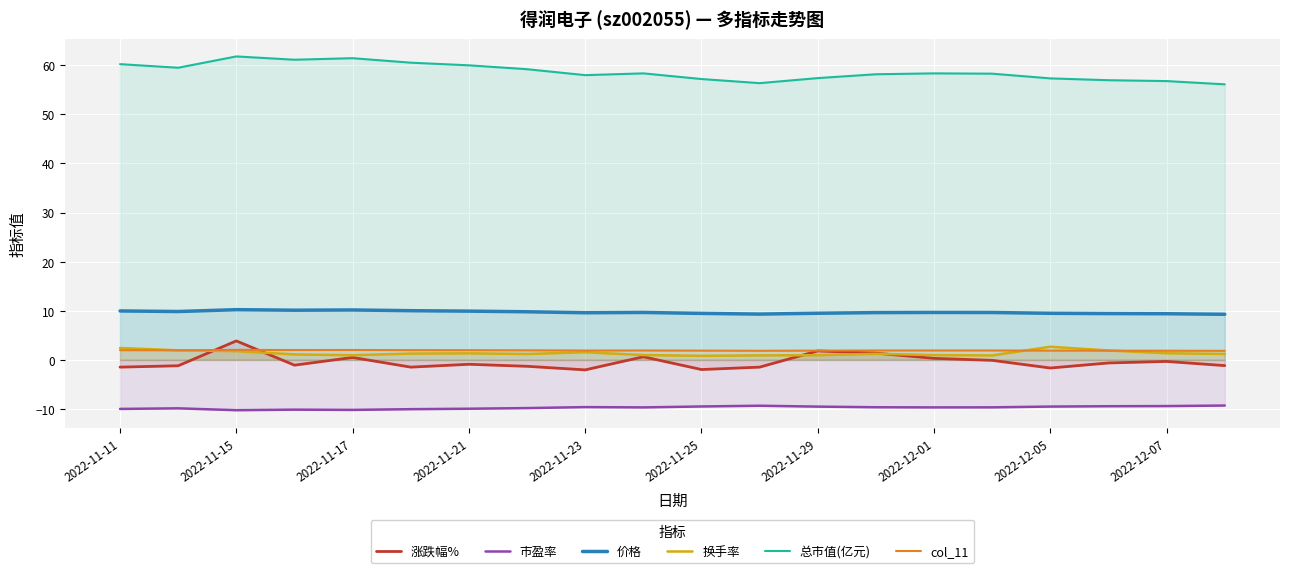

What is the greatest value displayed?

61.8